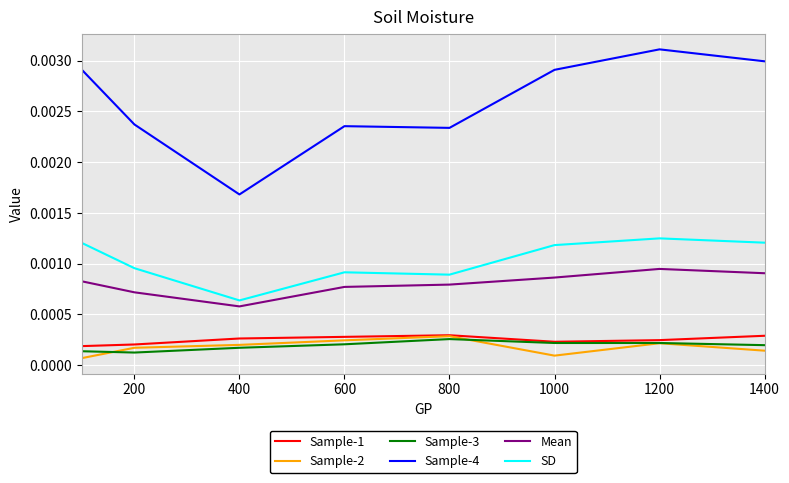

Which series has the largest range (max minus min)?

Sample-4